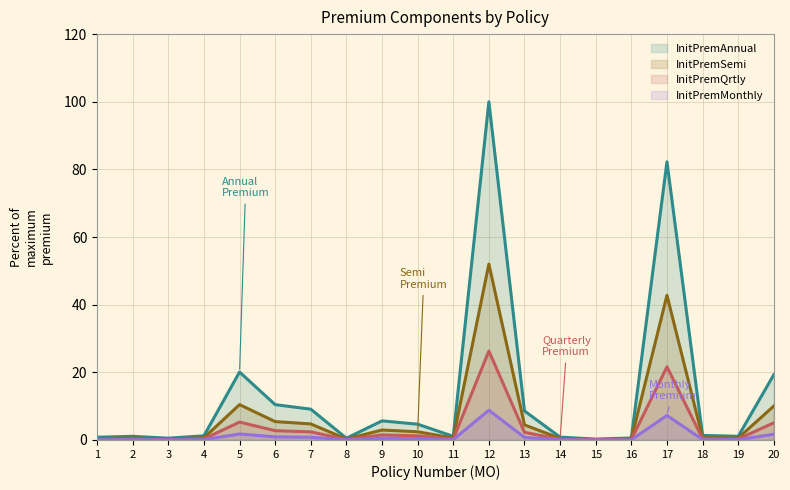

The InitPremSemi series shows 0.9 at 2. True or false?

False